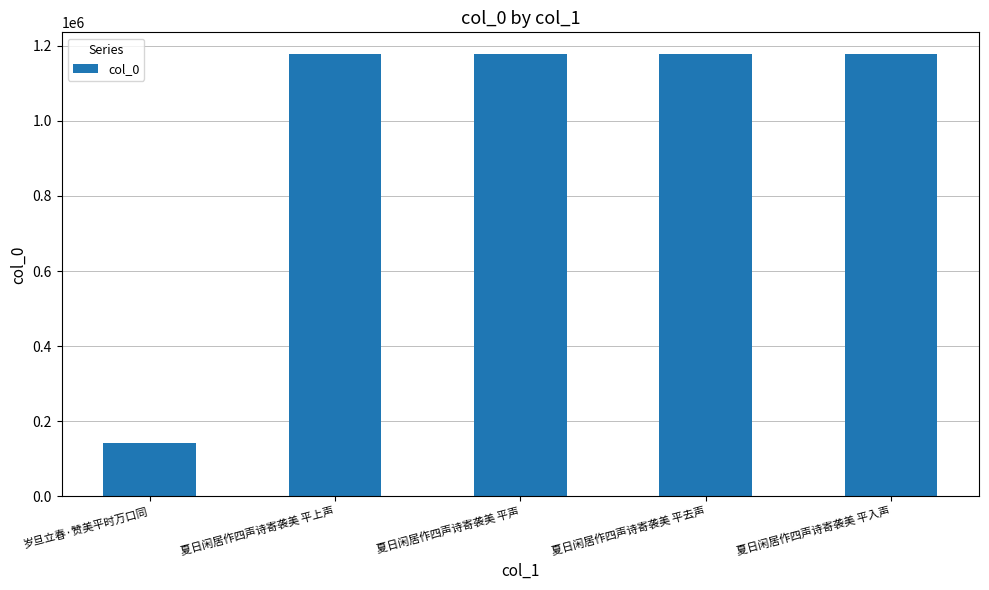

What is the minimum value shown in the chart?

141346